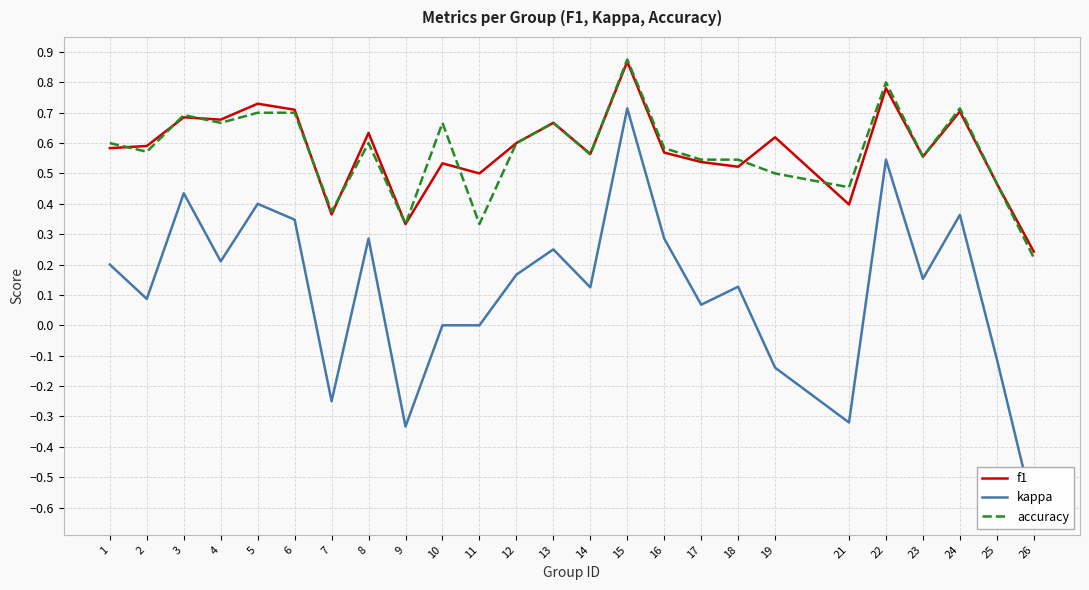

Which has a higher value, 17 or 2?

2